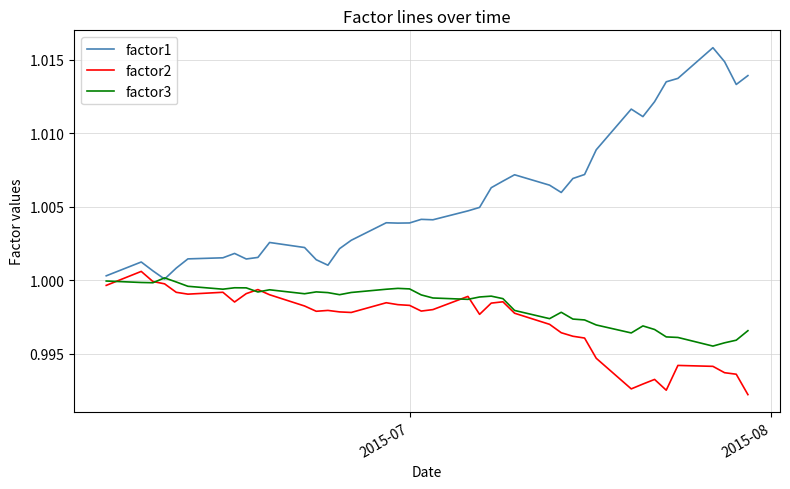

In factor1, how many points are higher than both neighbors (excluding endpoints)?

8